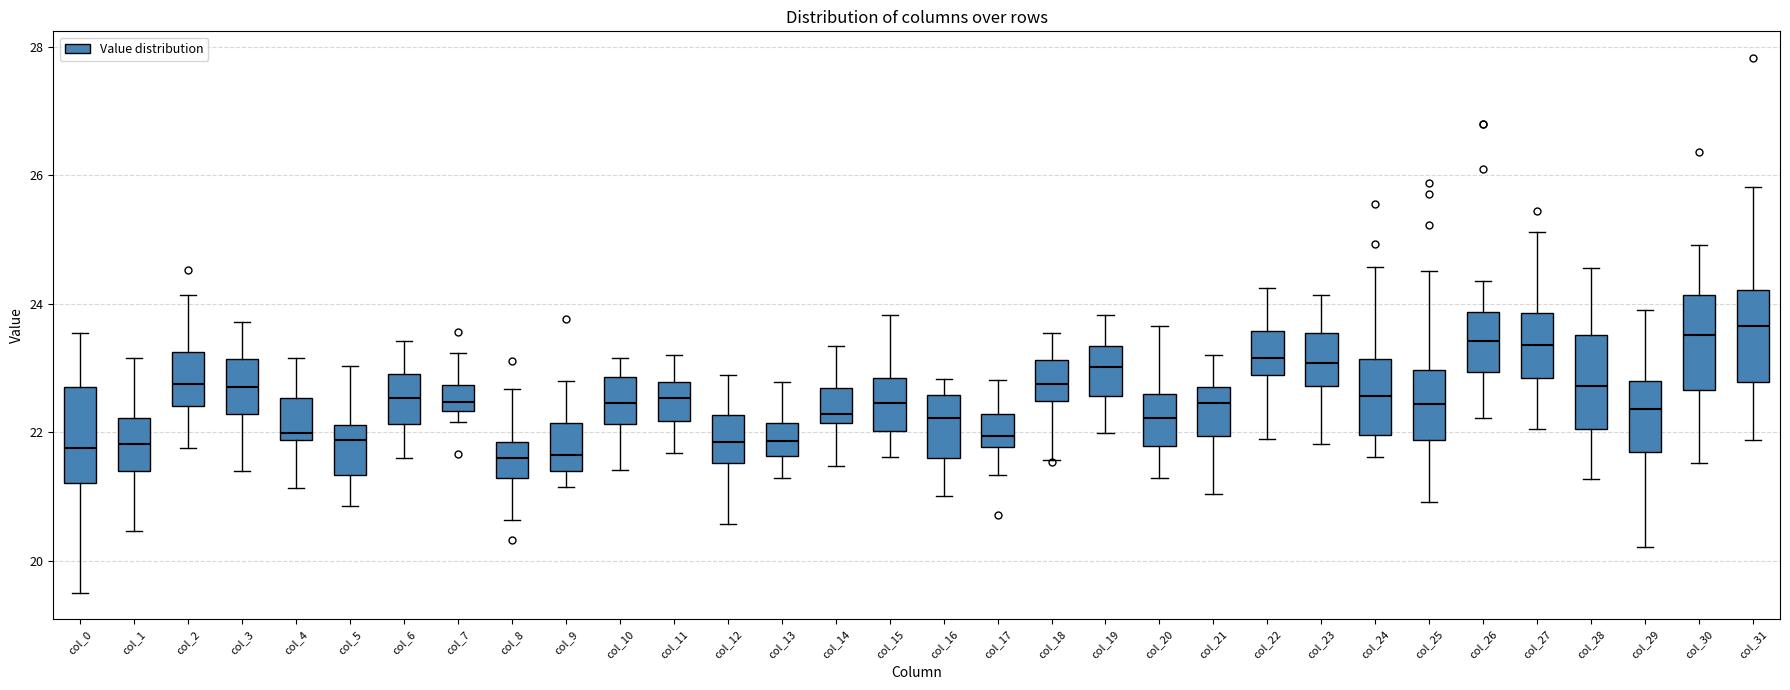

Reading left to right, read every box against the y-axis: the position of its median line, the range the box covers, and the ends of its whiskers. The values are not printed on the chart, so give them approximately, as read against the axis.

col_0: median 21.8, box 21.2 to 22.8, whiskers 19.6 to 23.6
col_1: median 21.8, box 21.4 to 22.2, whiskers 20.4 to 23.2
col_2: median 22.8, box 22.4 to 23.2, whiskers 21.8 to 24.2
col_3: median 22.8, box 22.2 to 23.2, whiskers 21.4 to 23.8
col_4: median 22.0, box 21.8 to 22.6, whiskers 21.2 to 23.2
col_5: median 21.8, box 21.4 to 22.2, whiskers 20.8 to 23.0
col_6: median 22.6, box 22.2 to 23.0, whiskers 21.6 to 23.4
col_7: median 22.4 (inside the box), box 22.4 to 22.8, whiskers 22.2 to 23.2
col_8: median 21.6, box 21.2 to 21.8, whiskers 20.6 to 22.6
col_9: median 21.6, box 21.4 to 22.2, whiskers 21.2 to 22.8
col_10: median 22.4, box 22.2 to 22.8, whiskers 21.4 to 23.2
col_11: median 22.6, box 22.2 to 22.8, whiskers 21.6 to 23.2
col_12: median 21.8, box 21.6 to 22.2, whiskers 20.6 to 22.8
col_13: median 21.8, box 21.6 to 22.2, whiskers 21.2 to 22.8
col_14: median 22.2 (just above the box's lower edge), box 22.2 to 22.6, whiskers 21.4 to 23.4
col_15: median 22.4, box 22.0 to 22.8, whiskers 21.6 to 23.8
col_16: median 22.2, box 21.6 to 22.6, whiskers 21.0 to 22.8
col_17: median 22.0, box 21.8 to 22.2, whiskers 21.4 to 22.8
col_18: median 22.8, box 22.4 to 23.2, whiskers 21.6 to 23.6
col_19: median 23.0, box 22.6 to 23.4, whiskers 22.0 to 23.8
col_20: median 22.2, box 21.8 to 22.6, whiskers 21.2 to 23.6
col_21: median 22.4, box 22.0 to 22.8, whiskers 21.0 to 23.2
col_22: median 23.2, box 22.8 to 23.6, whiskers 21.8 to 24.2
col_23: median 23.0, box 22.8 to 23.6, whiskers 21.8 to 24.2
col_24: median 22.6, box 22.0 to 23.2, whiskers 21.6 to 24.6
col_25: median 22.4, box 21.8 to 23.0, whiskers 21.0 to 24.6
col_26: median 23.4, box 23.0 to 23.8, whiskers 22.2 to 24.4
col_27: median 23.4, box 22.8 to 23.8, whiskers 22.0 to 25.2
col_28: median 22.8, box 22.0 to 23.6, whiskers 21.2 to 24.6
col_29: median 22.4, box 21.8 to 22.8, whiskers 20.2 to 24.0
col_30: median 23.6, box 22.6 to 24.2, whiskers 21.6 to 25.0
col_31: median 23.6, box 22.8 to 24.2, whiskers 21.8 to 25.8